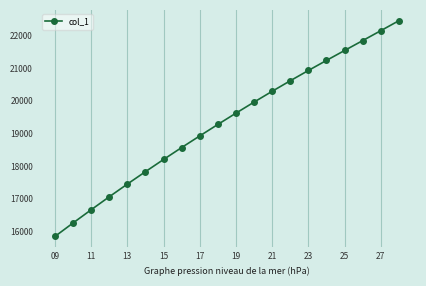

How many lines are shown in the chart?

1